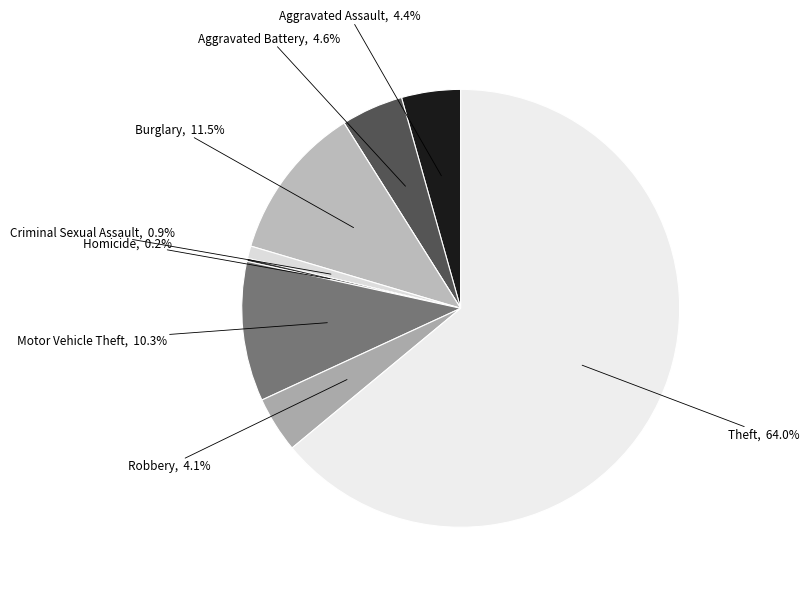

What is the largest slice in the pie chart?

Theft